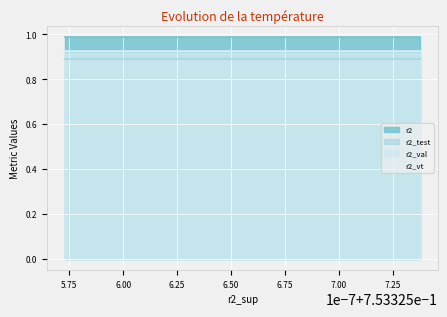

In r2_val, how many points are higher than both neighbors (excluding endpoints)?

2